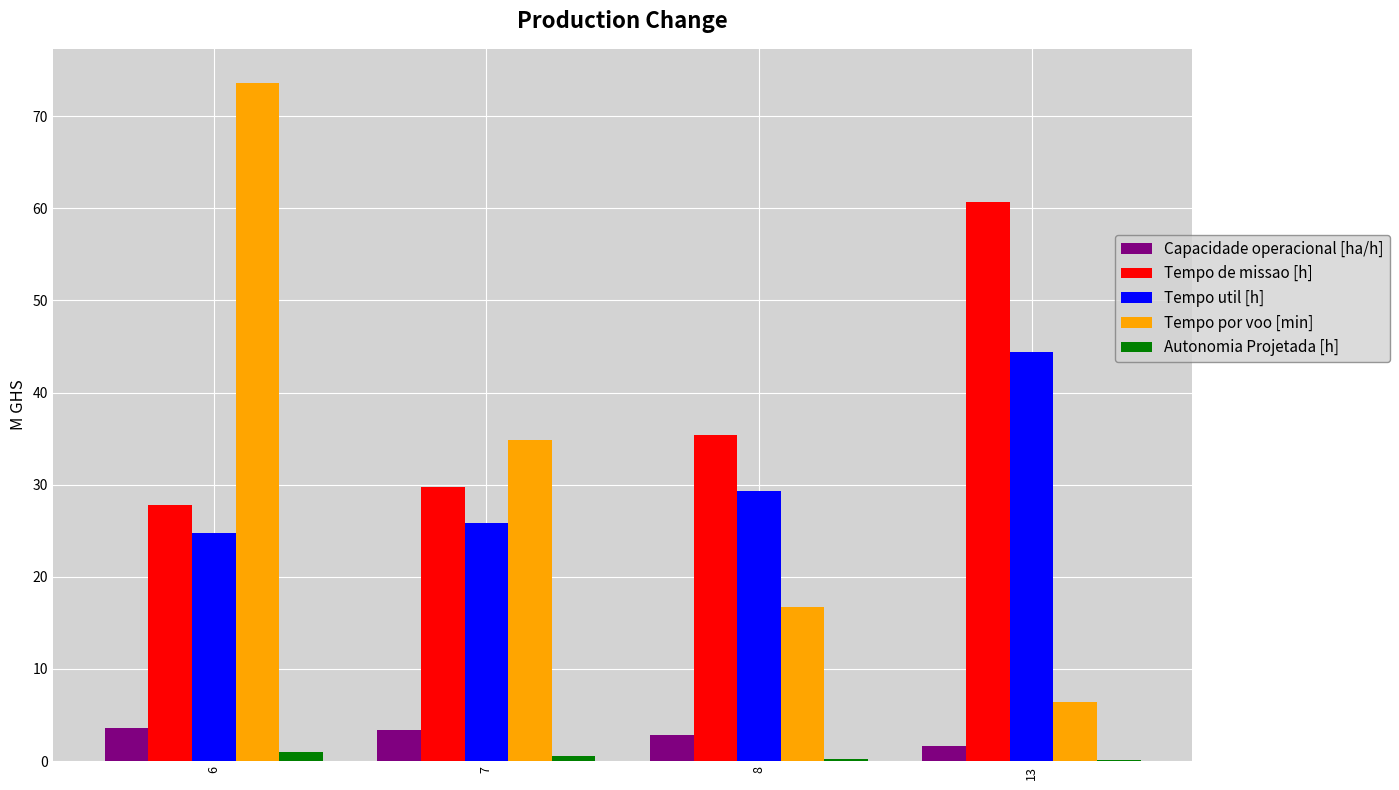

Which series has the widest spread of values?

Tempo por voo [min]